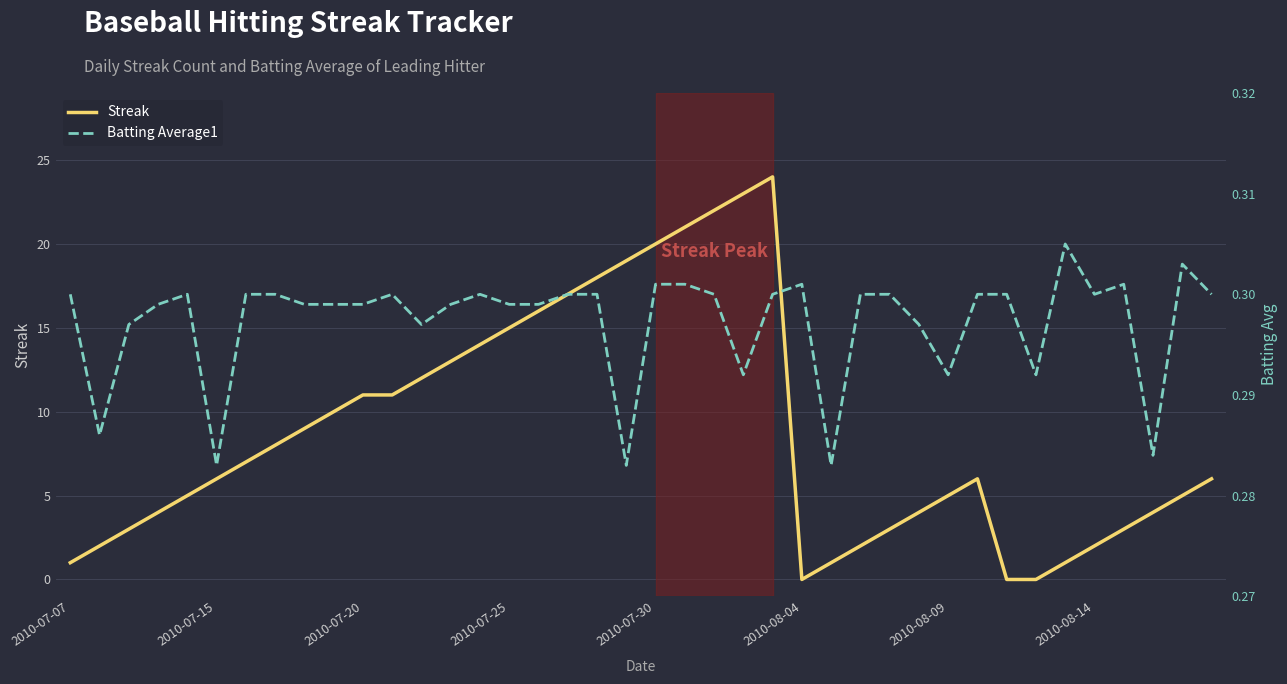

Rank the series at 8 from lowest to highest value.

Batting Average1, Streak